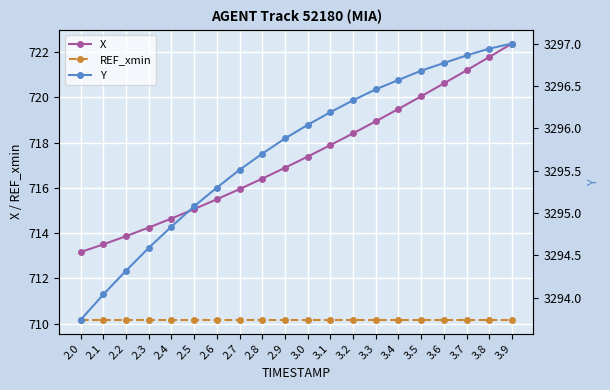

How many lines are shown in the chart?

3